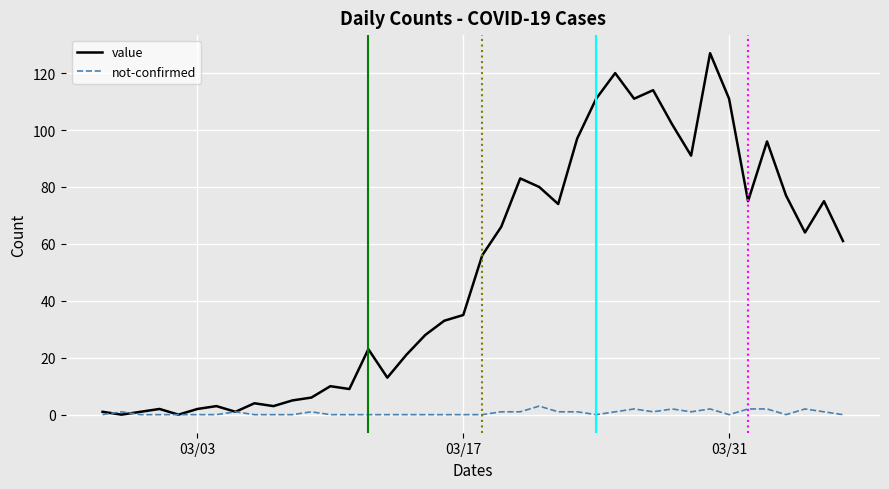

Which series has the largest range (max minus min)?

value